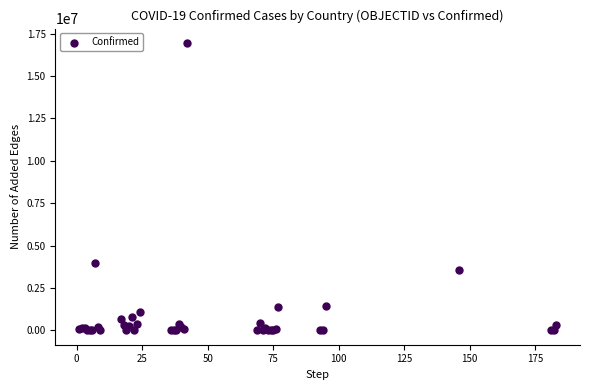

What Y value in the scatter plot is closest to 8473653?

3955439